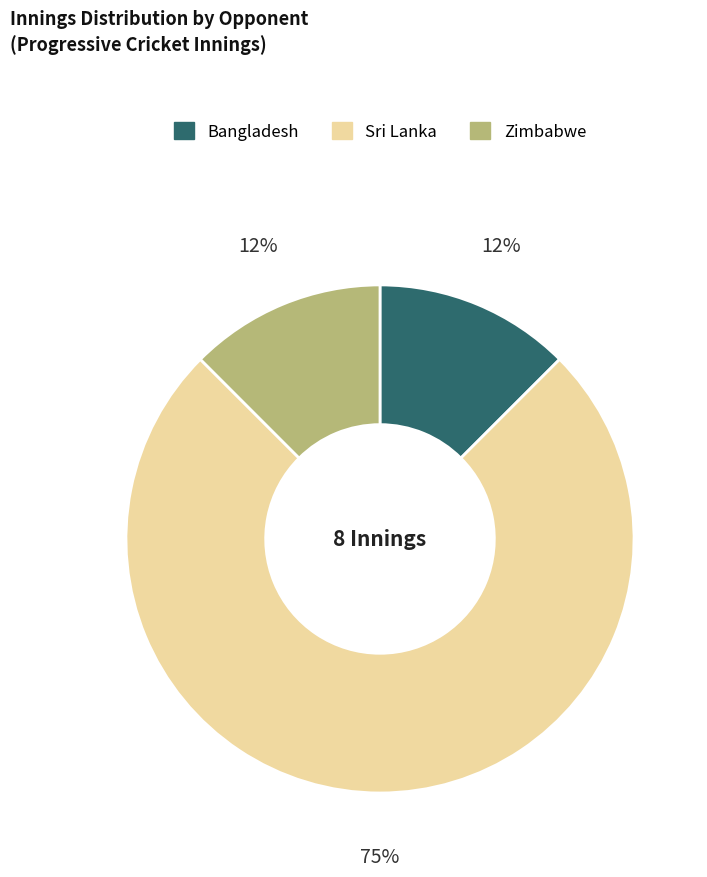

To the nearest percent, what is the average slice percentage?

33%